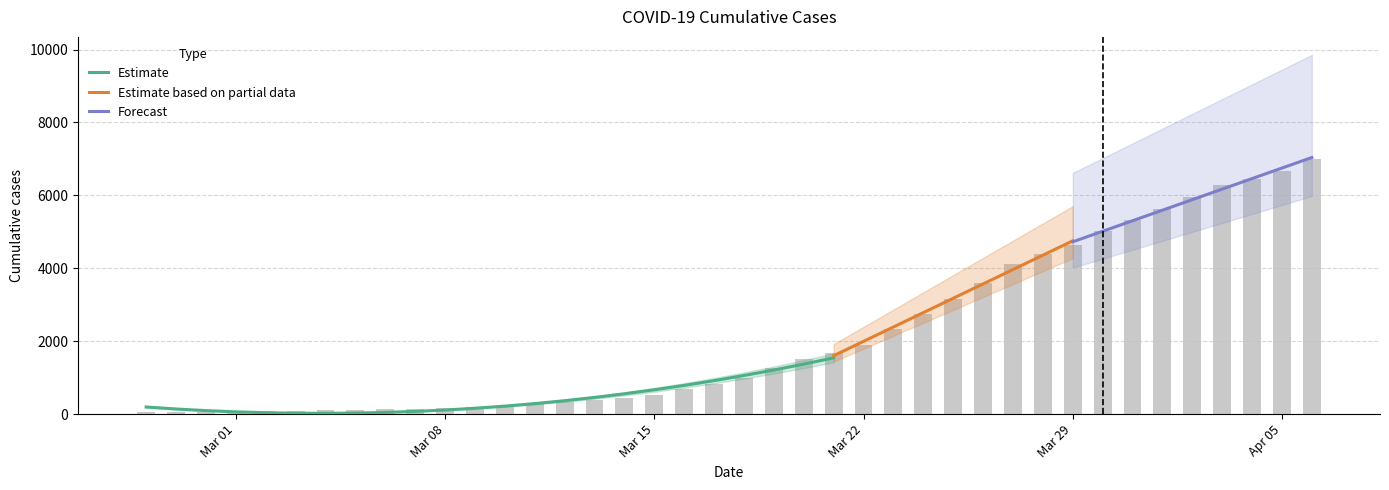

Reading left to right, what are all the values shown in this chart?

64	68	69	76	87	95	108	119	138	146	167	197	226	269	320	398	452	523	677	816	993	1261	1505	1686	1908	2344	2752	3165	3589	4125	4399	4625	5025	5314	5617	5947	6295	6460	6657	6995